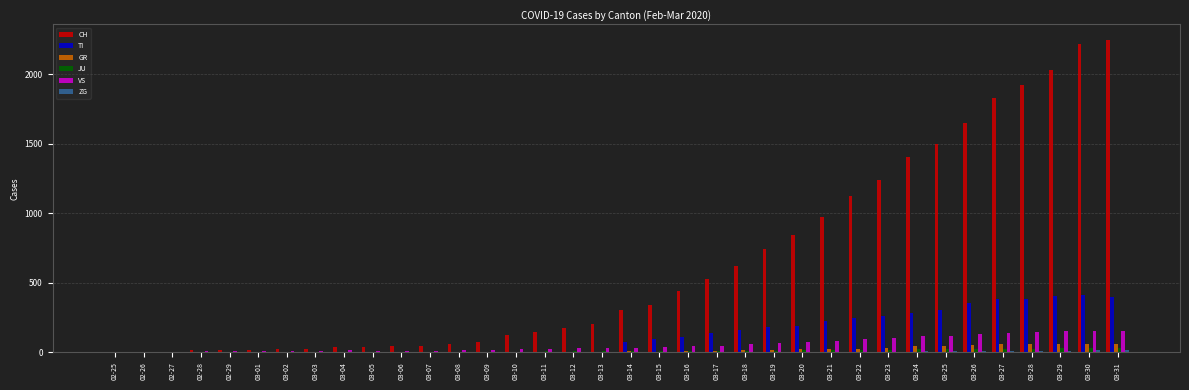

Does the chart contain stacked bars?

No